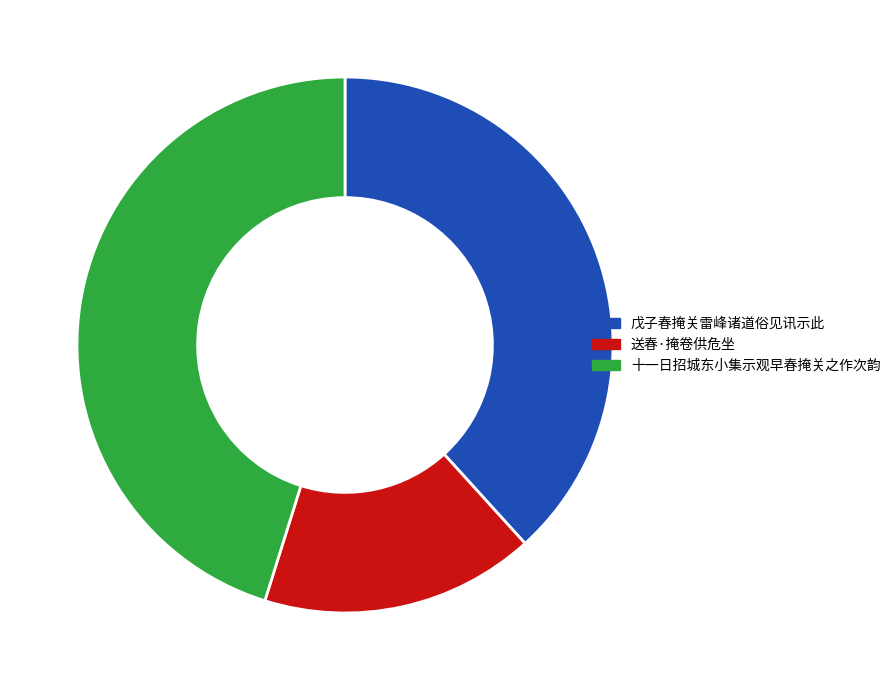

Is it true that 送春·掩卷供危坐 is 24% of the pie?

False